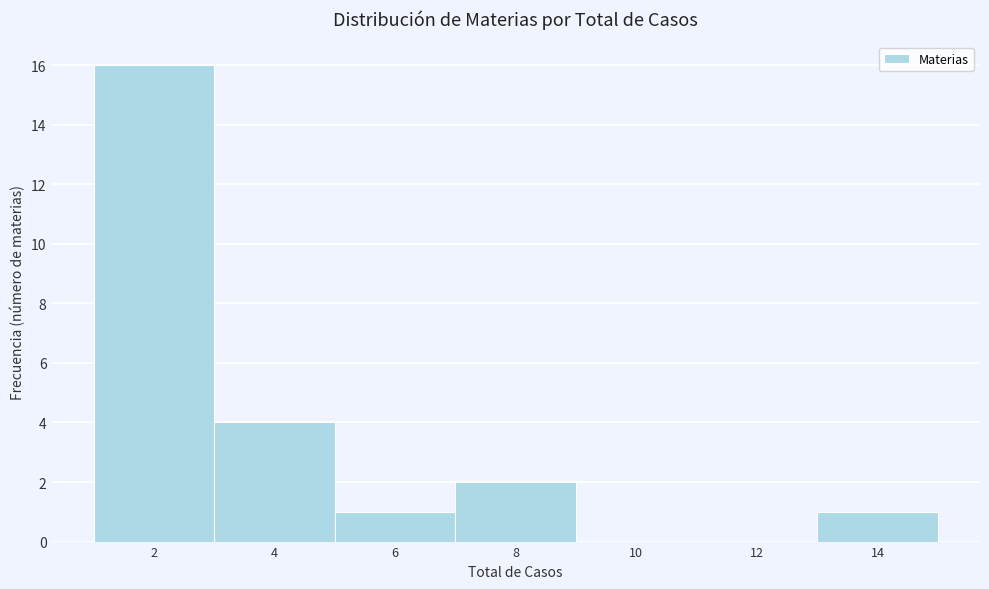

Reading left to right, transcribe all the data shown in this chart.

2=16	4=4	6=1	8=2	10=0	12=0	14=1